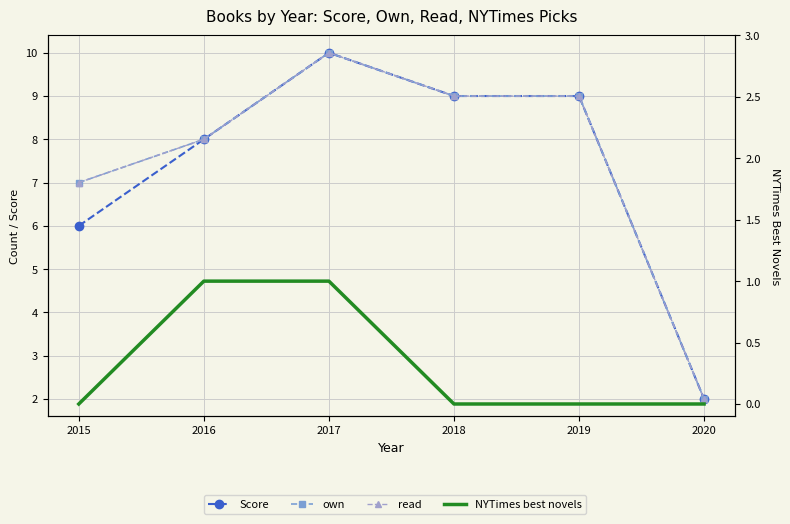

At 2017, list the series in order from largest to smallest.

Score, own, read, NYTimes best novels